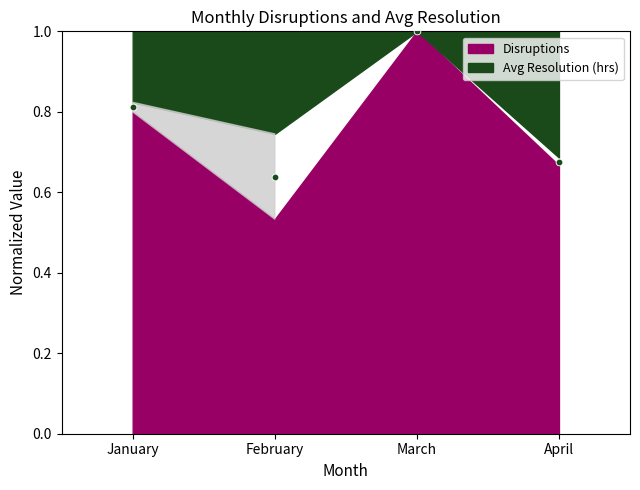

What is the change in value from January to March?

+0.2